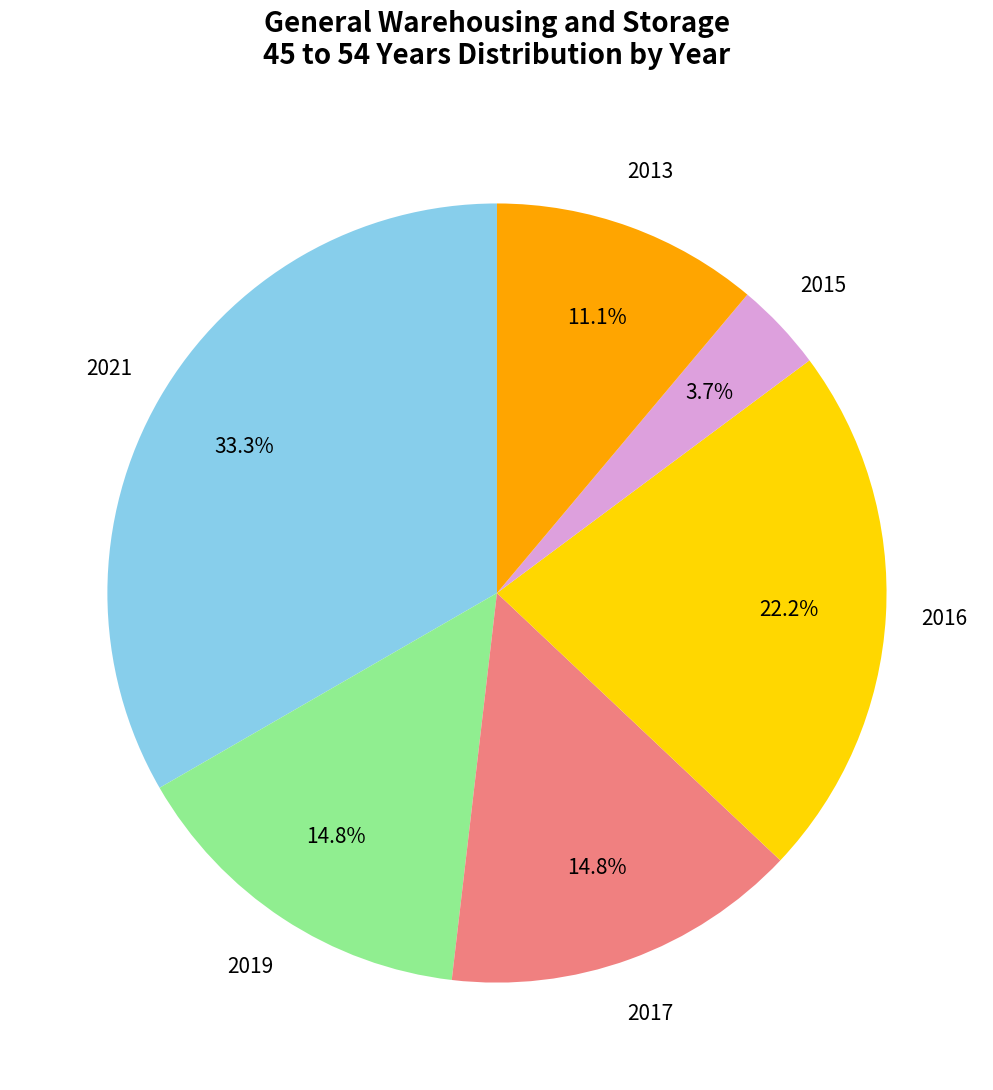

Count the number of slices in the pie.

6